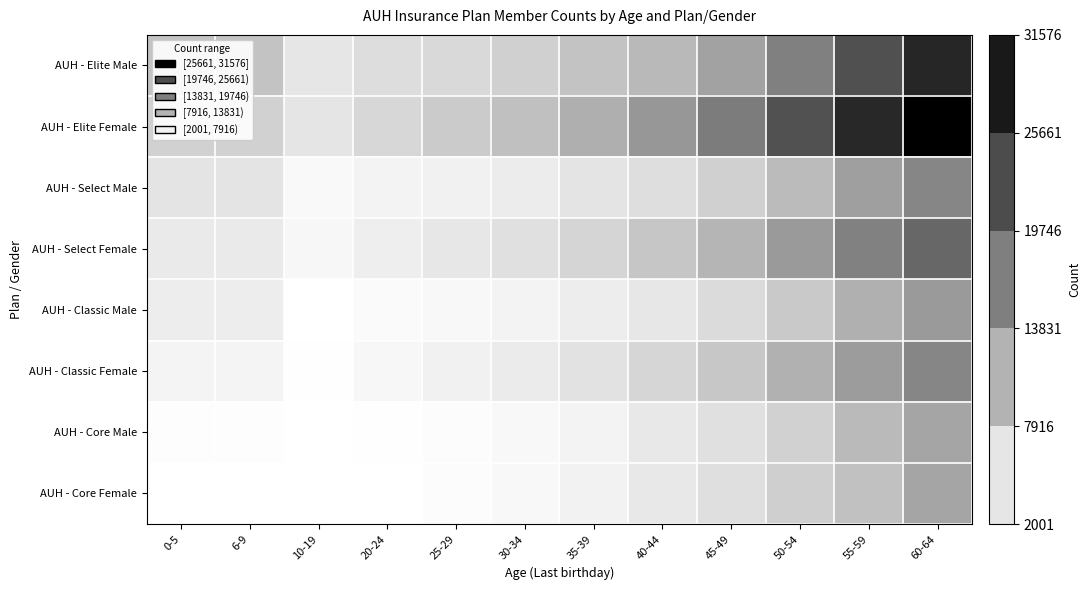

Reading left to right, transcribe all the data shown in this chart.

AUH - Elite Male: 0-5=8887	6-9=8861	10-19=4903	20-24=6005	25-29=6409	30-34=7448	35-39=8872	40-44=10163	45-49=12853	50-54=16741	55-59=22274	60-64=27077
AUH - Elite Female: 0-5=7426	6-9=7426	10-19=5059	20-24=6721	25-29=8012	30-34=9297	35-39=11254	40-44=14019	45-49=17181	50-54=22178	55-59=26812	60-64=31576
AUH - Select Male: 0-5=5151	6-9=5151	10-19=2787	20-24=3445	25-29=3686	30-34=4307	35-39=5157	40-44=5928	45-49=7535	50-54=9858	55-59=13162	60-64=16032
AUH - Select Female: 0-5=4478	6-9=4478	10-19=2996	20-24=4036	25-29=4844	30-34=5649	35-39=6874	40-44=8604	45-49=10583	50-54=13711	55-59=16611	60-64=19593
AUH - Classic Male: 0-5=4151	6-9=4151	10-19=2066	20-24=2646	25-29=2859	30-34=3406	35-39=4156	40-44=4836	45-49=6253	50-54=8301	55-59=11216	60-64=13746
AUH - Classic Female: 0-5=3376	6-9=3376	10-19=2136	20-24=3007	25-29=3683	30-34=4356	35-39=5382	40-44=6830	45-49=8487	50-54=11105	55-59=13532	60-64=16028
AUH - Core Male: 0-5=2290	6-9=2290	10-19=2001	20-24=2188	25-29=2364	30-34=2817	35-39=3437	40-44=4751	45-49=5583	50-54=7412	55-59=10014	60-64=12501
AUH - Core Female: 0-5=2050	6-9=2050	10-19=2001	20-24=2001	25-29=2423	30-34=2865	35-39=3540	40-44=4751	45-49=5805	50-54=7595	55-59=9256	60-64=12501